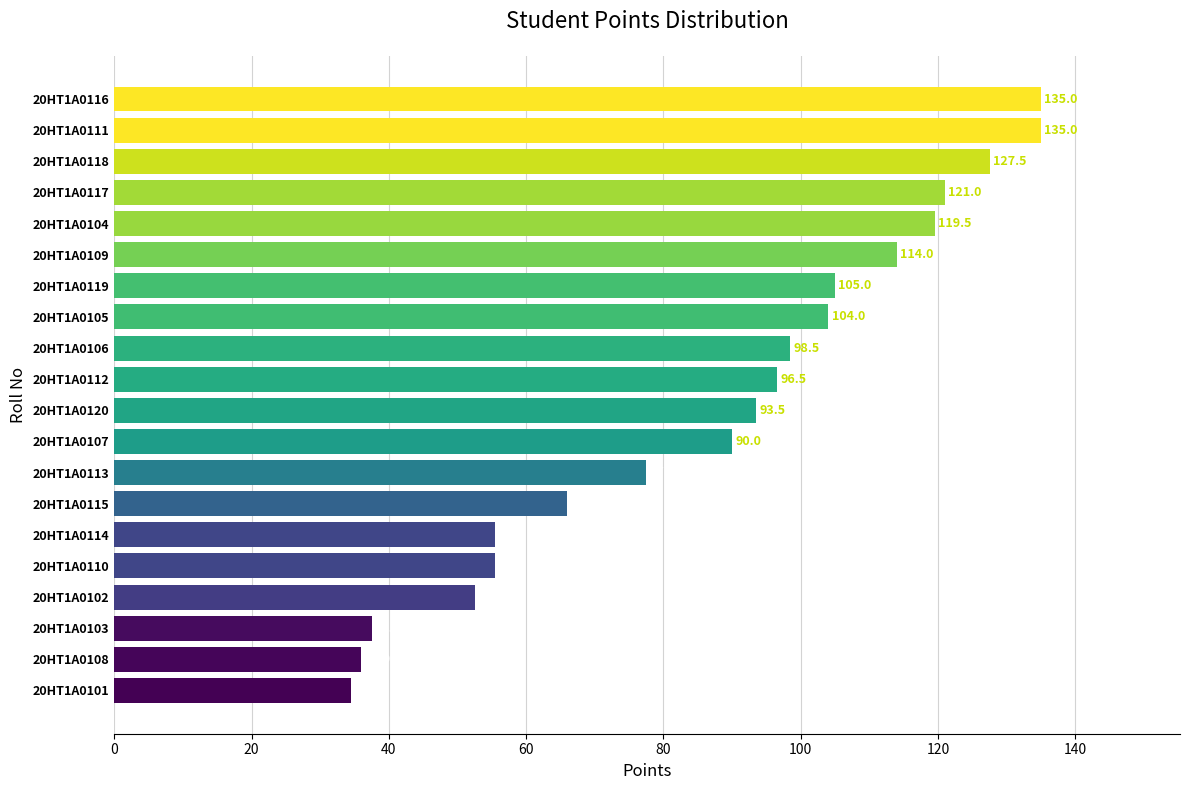

Between 20HT1A0102 and 20HT1A0105, which is larger?

20HT1A0105